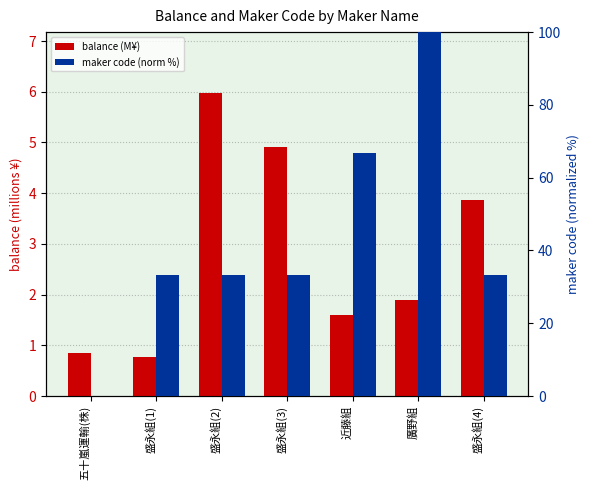

The value of balance (M¥) at 盛永組(1) is 0.8. True or false?

True